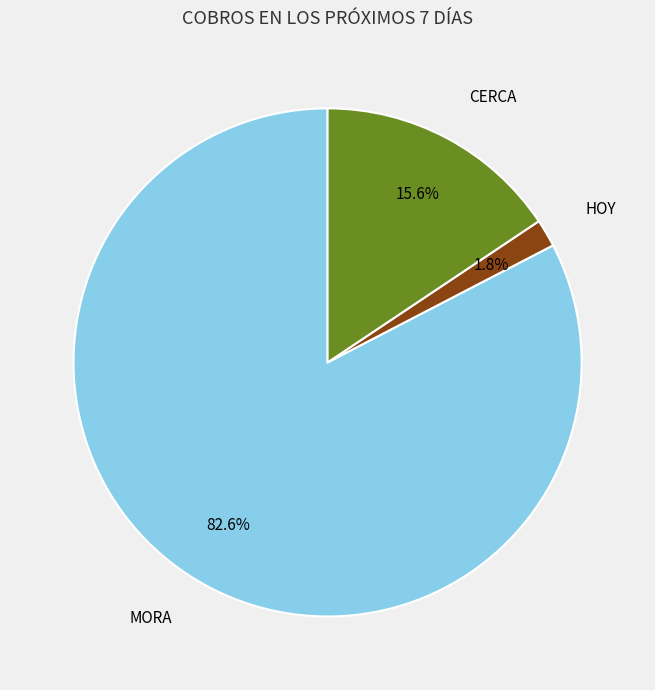

Rank the categories by value from lowest to highest.

HOY, CERCA, MORA